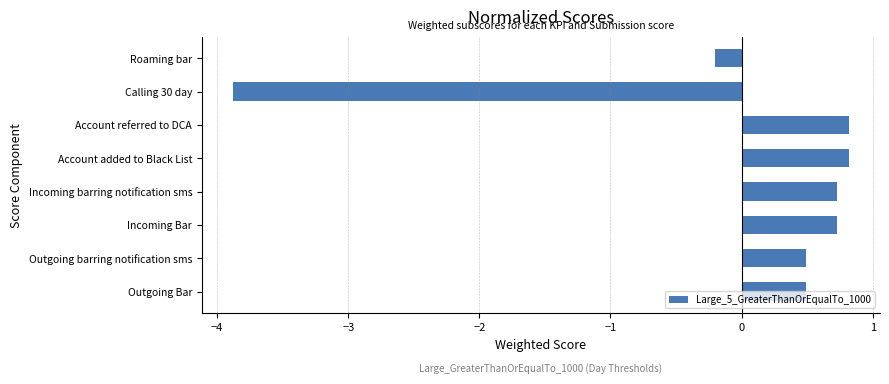

The value at Roaming bar is -0.2. True or false?

True